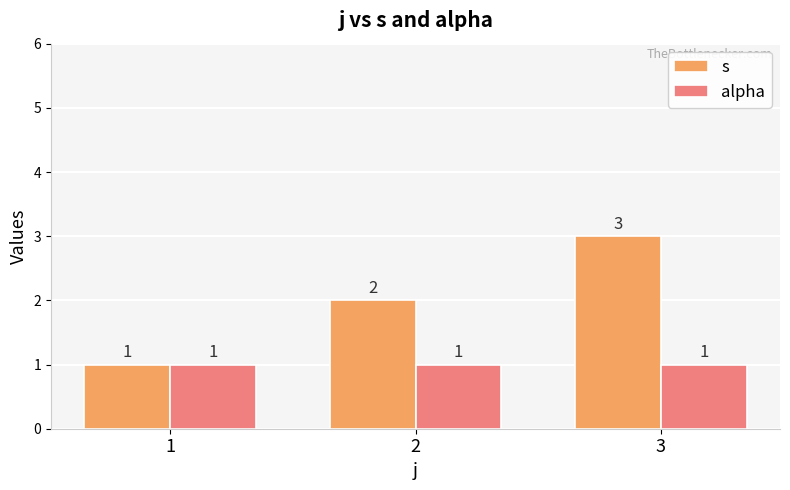

What are all the series names shown in the legend?

s, alpha